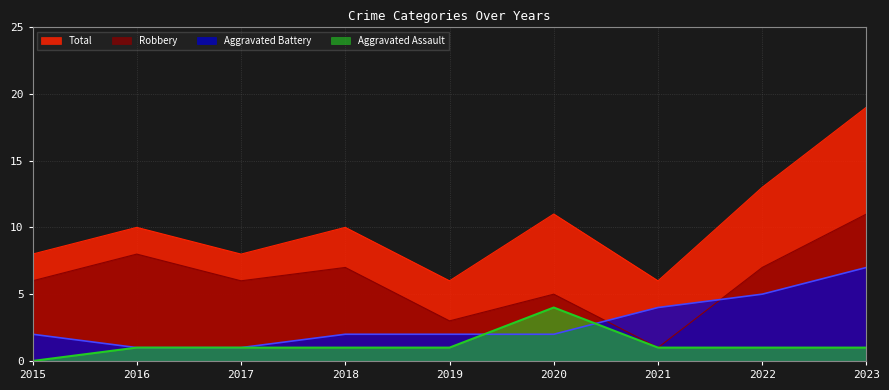

In Robbery, how many points are lower than both neighbors (excluding endpoints)?

3